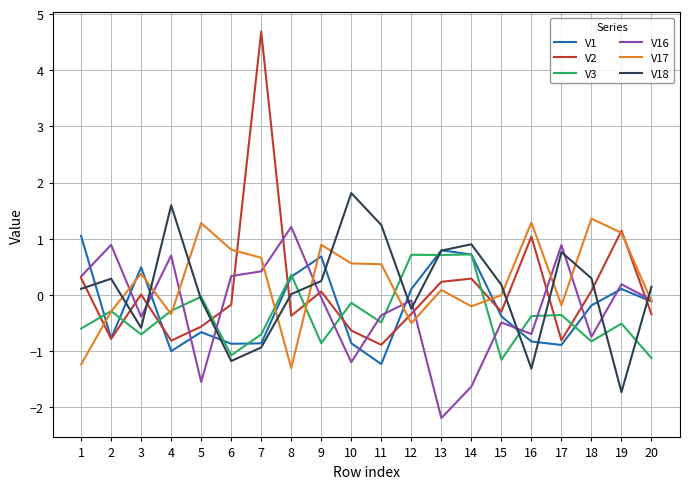

How many categories are shown in the chart?

20